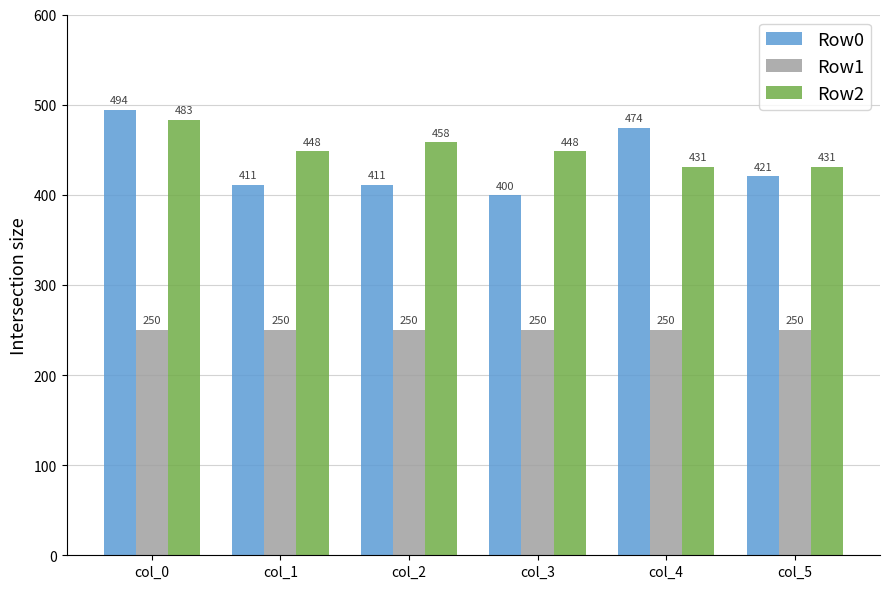

At how many categories does at least one series exceed 312?

6